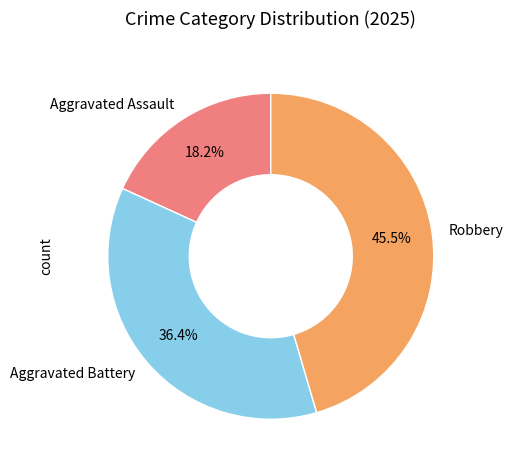

To the nearest percent, what is the difference between the largest and smallest slice percentages?

27%